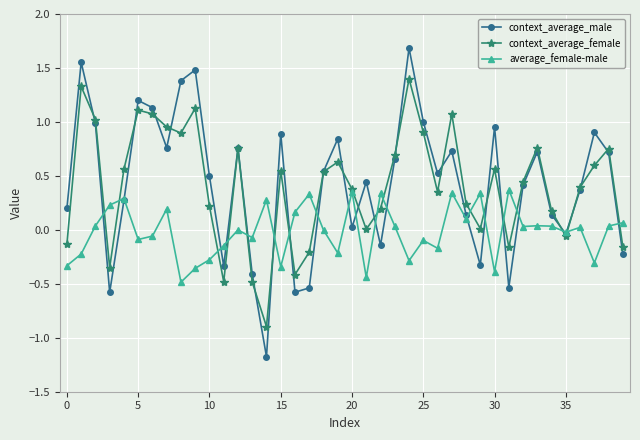

What is the value of the context_average_female point at the 6th from the left?

1.1